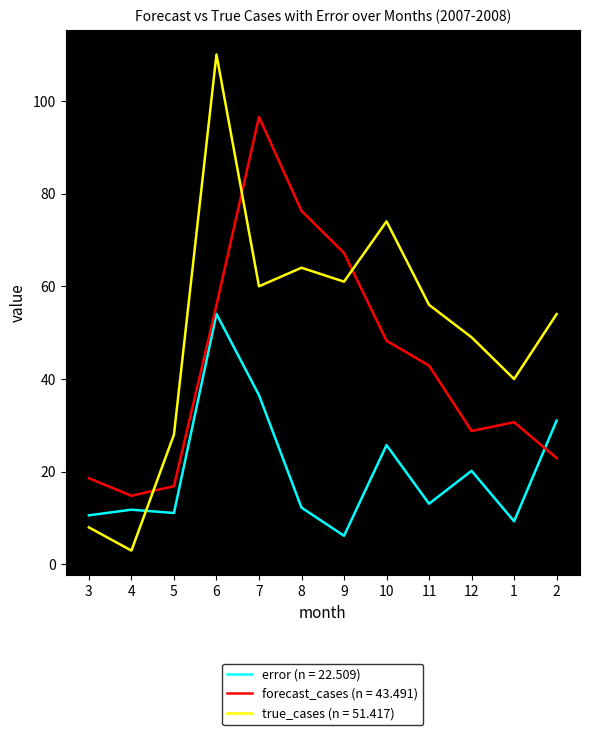

Which series changed the most between 3 and 1?

true_cases (n = 51.417)